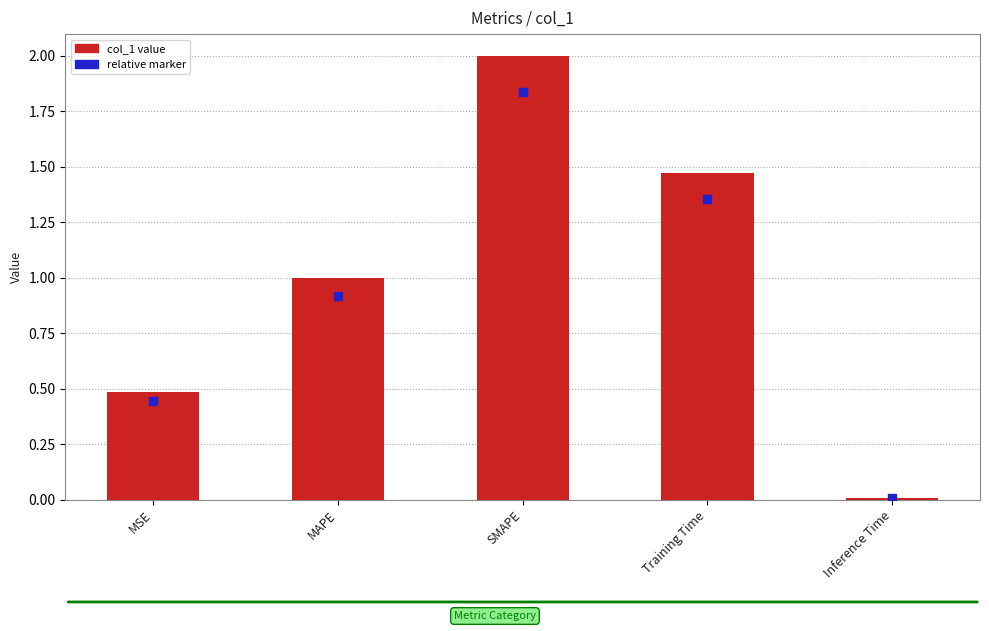

At how many categories does at least one series exceed 0?

5